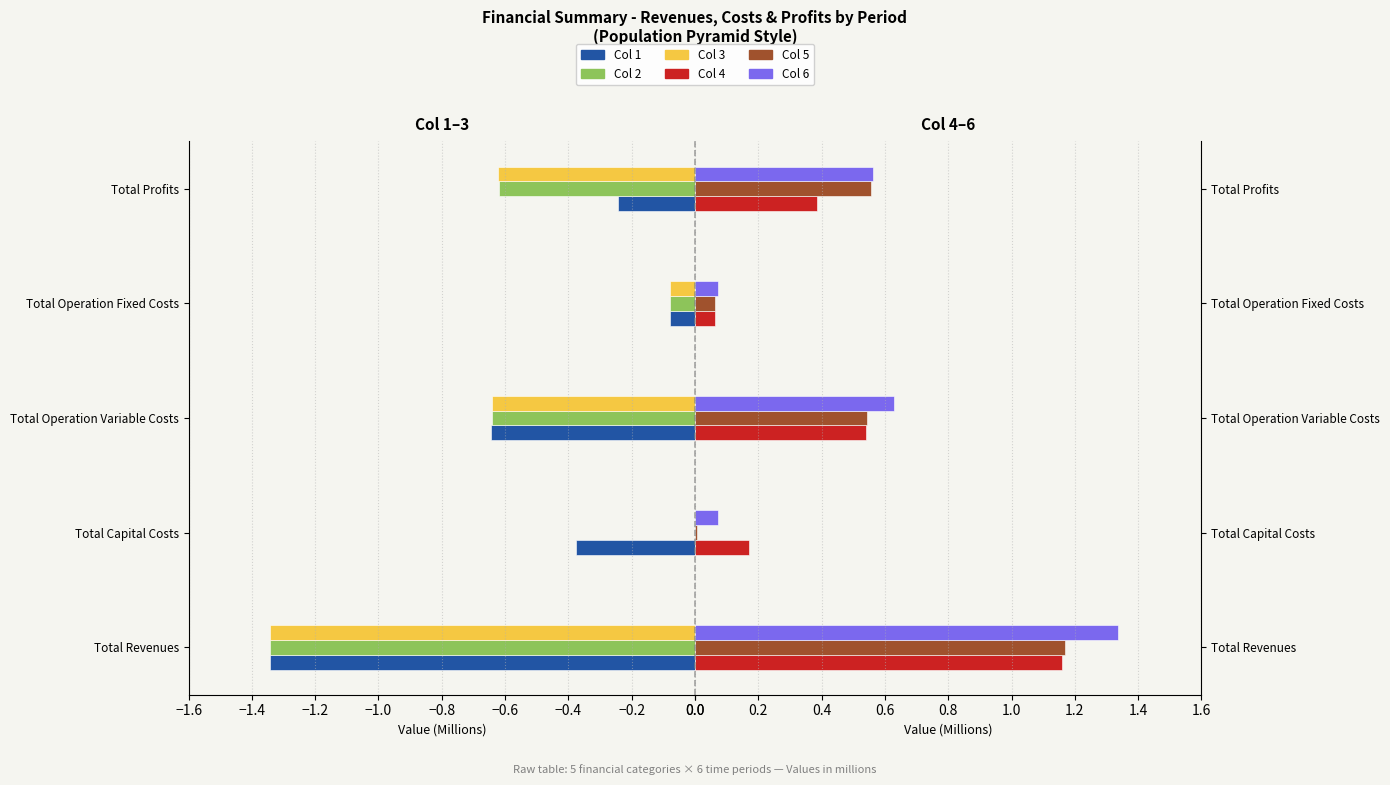

What is the difference between the maximum and second lowest values in the Col 2 series?

0.6